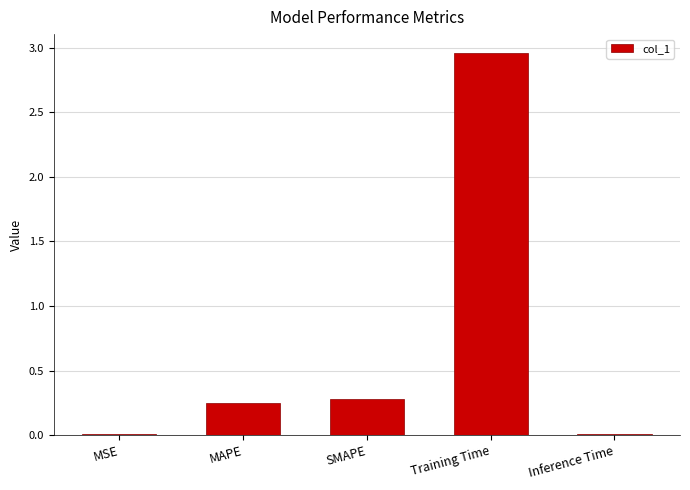

Which label corresponds to the largest value in the chart?

Training Time